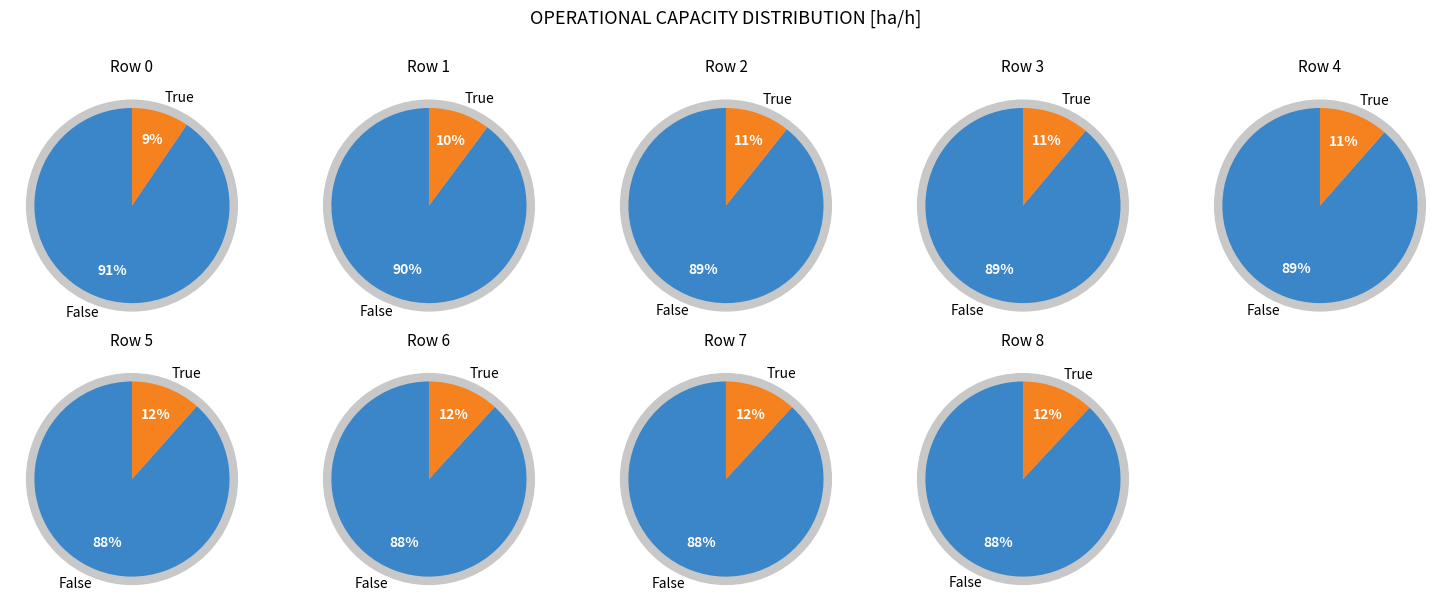

Which has a higher value, 3 or 4?

4